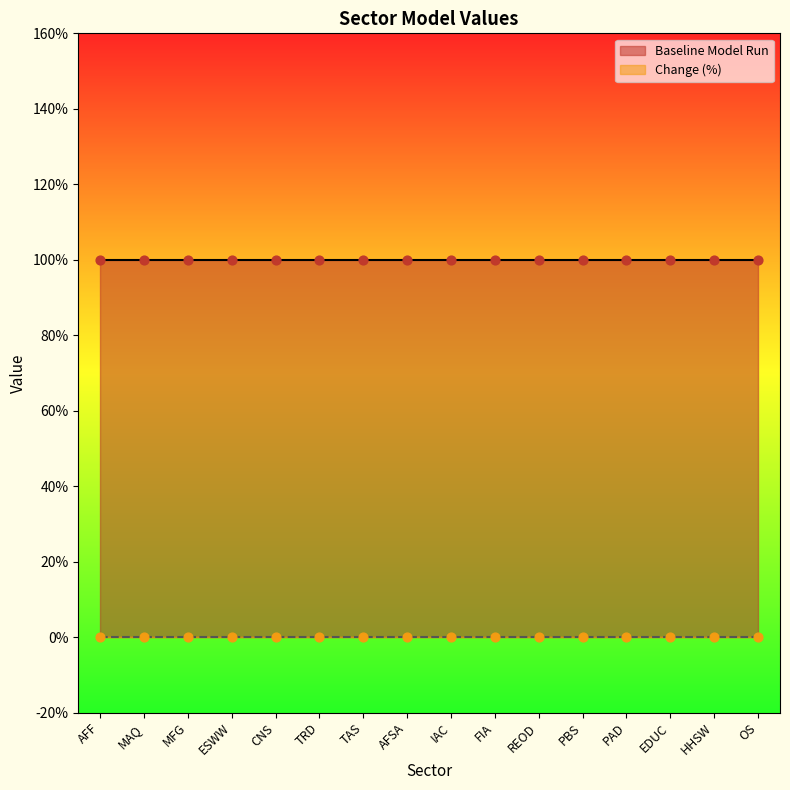

Which series contains the highest Y value?

Baseline Model Run